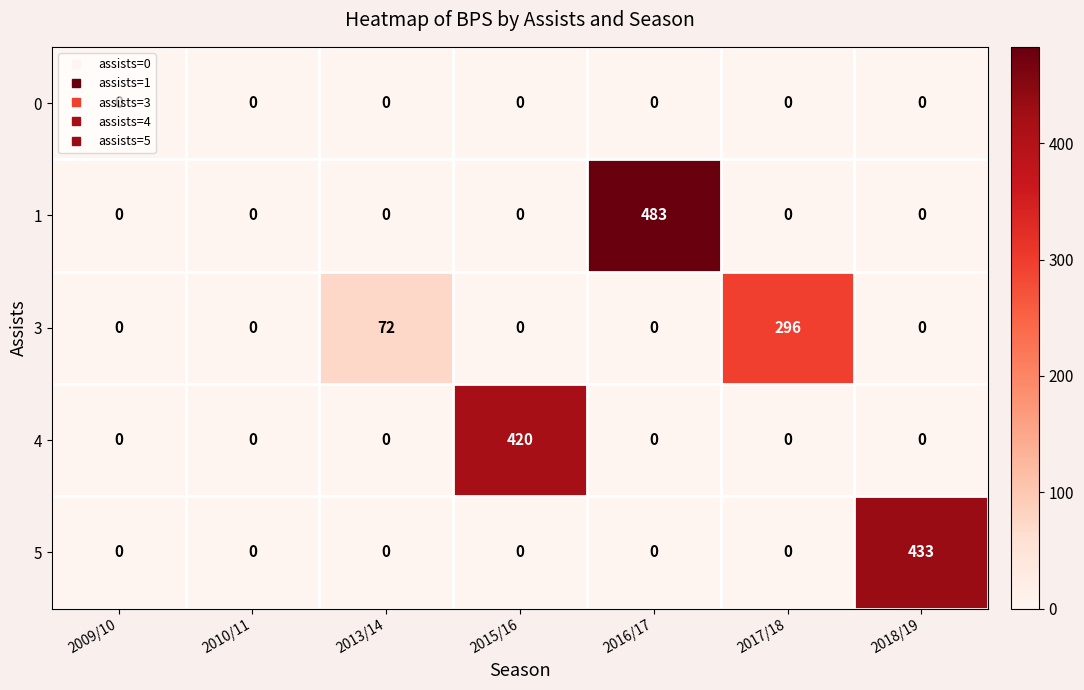

Between 2009/10 and 2015/16, which series saw the biggest shift?

4